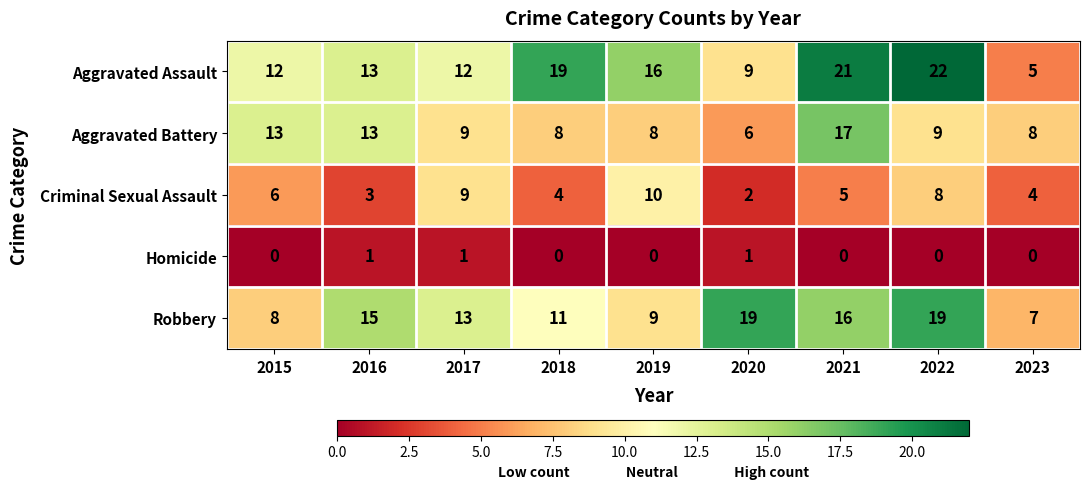

List the series in order of their peak value, lowest first.

Homicide, Criminal Sexual Assault, Aggravated Battery, Robbery, Aggravated Assault